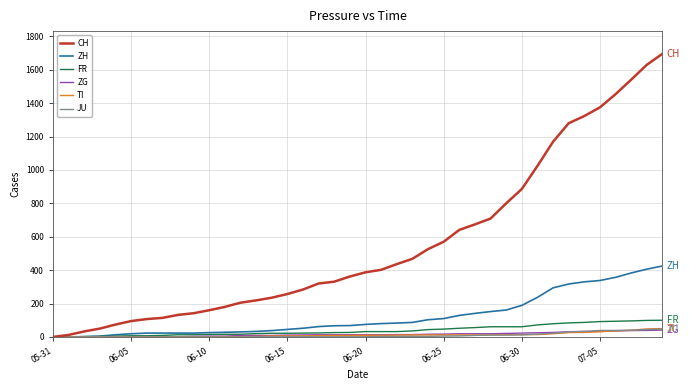

Which series has the largest range (max minus min)?

CH